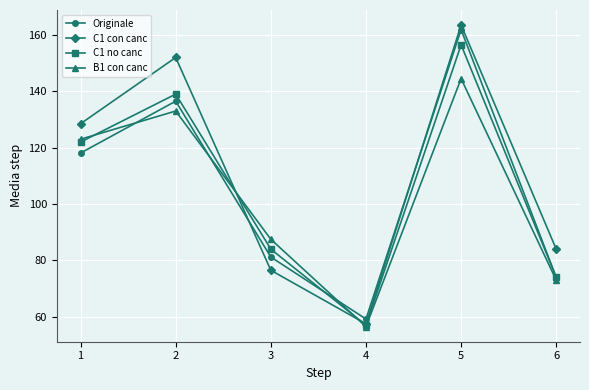

How many lines are shown in the chart?

4